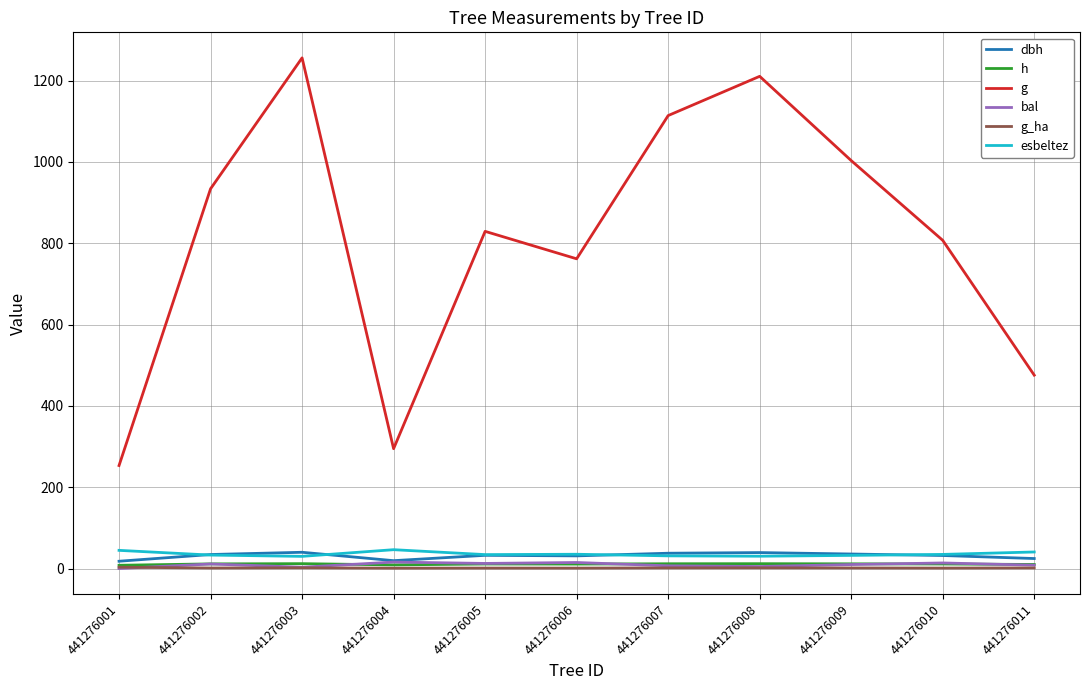

The value of g_ha at 441276006 is 1.1. True or false?

True